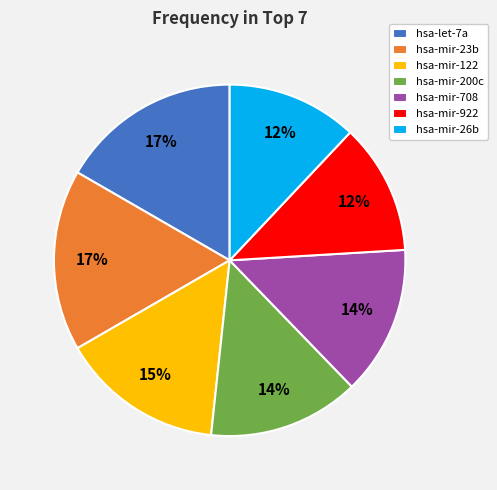

Do hsa-mir-708 and hsa-mir-200c together represent more than half of the pie?

No